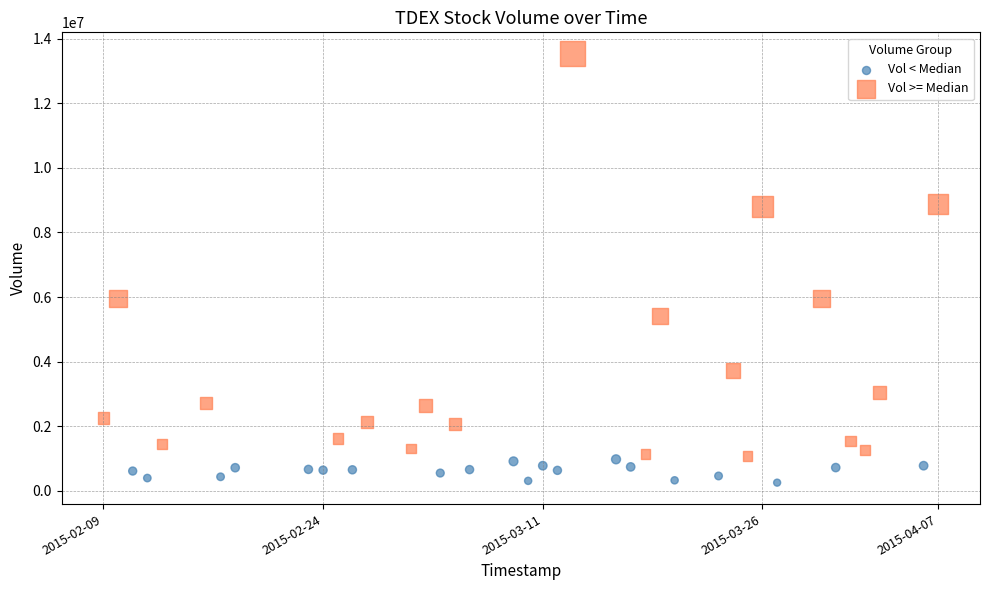

Which series has the widest spread of Y values?

Vol >= Median